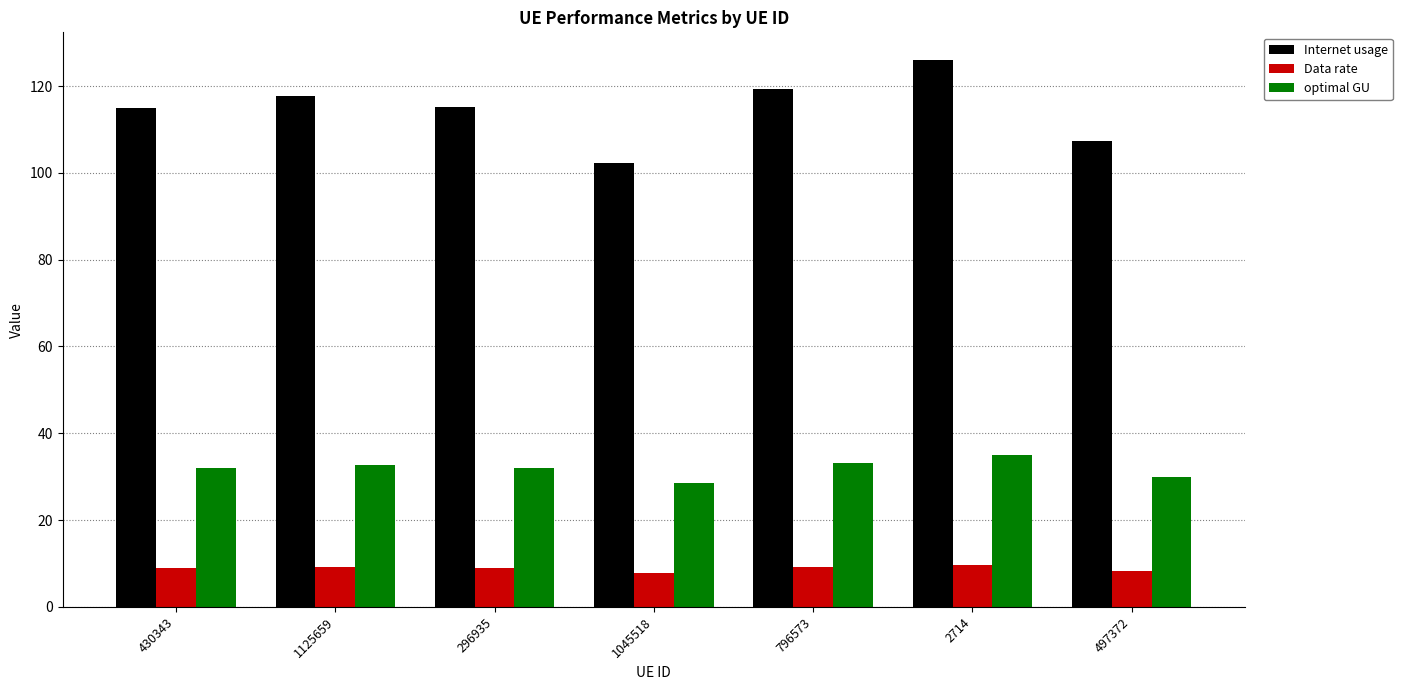

List the series in order of their peak value, lowest first.

Data rate, optimal GU, Internet usage